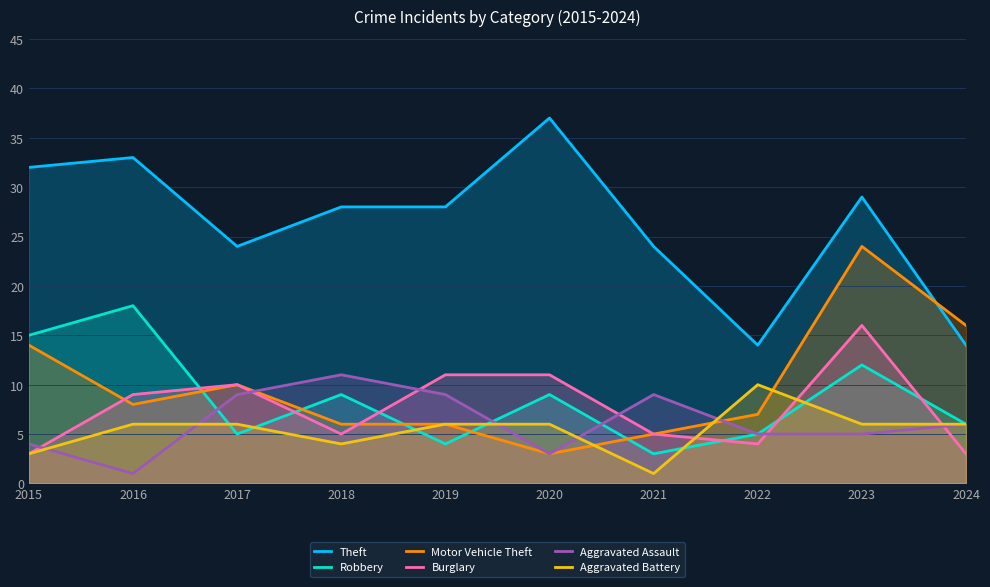

In Theft, how many points are lower than both neighbors (excluding endpoints)?

2